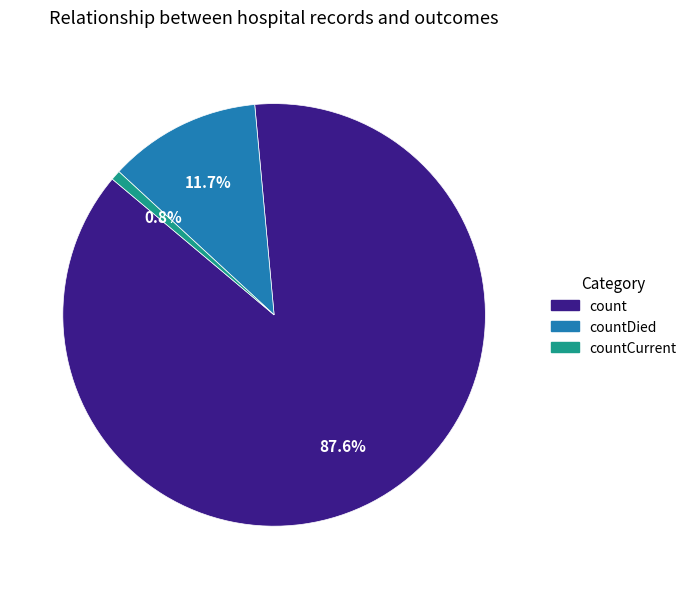

The count slice represents 88% of the pie. True or false?

True